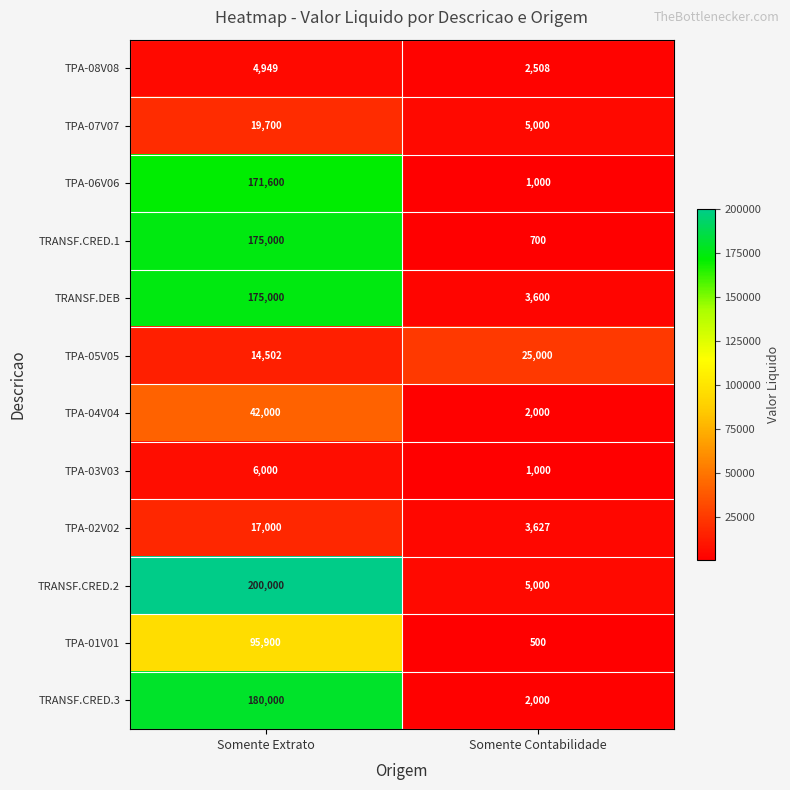

Which series has the largest range (max minus min)?

TRANSF.CRED.2